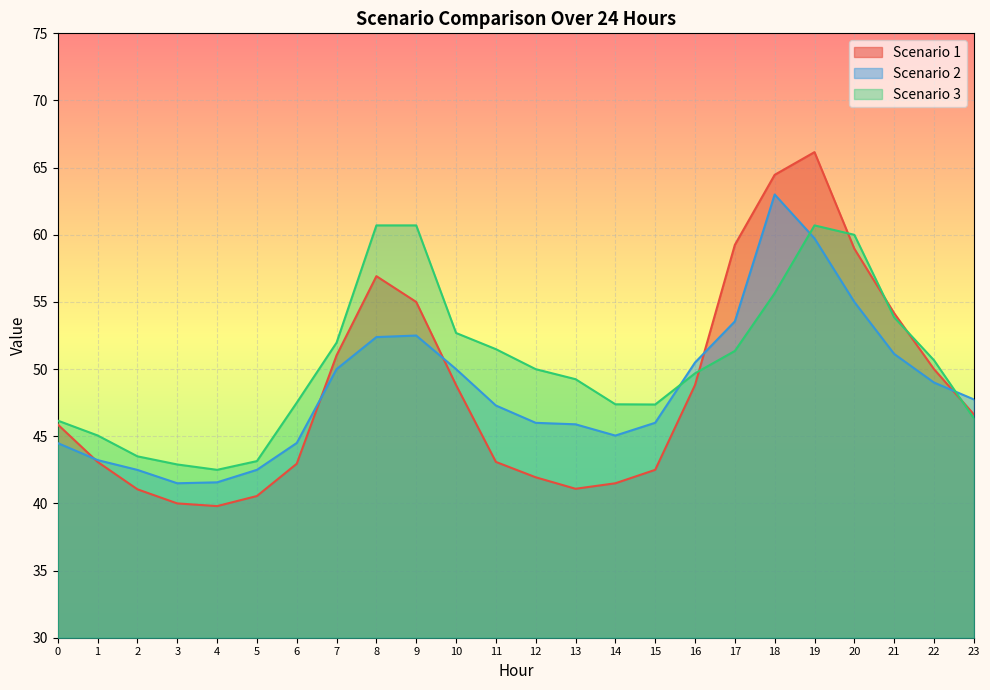

Reading left to right, transcribe all the data shown in this chart.

Scenario 1: 0=45.9	1=43.1	2=41.0	3=40.0	4=39.8	5=40.5	6=43.0	7=51.0	8=56.9	9=55.0	10=48.8	11=43.1	12=41.9	13=41.1	14=41.5	15=42.5	16=48.8	17=59.2	18=64.5	19=66.2	20=59.0	21=54.2	22=50.0	23=46.6
Scenario 2: 0=44.5	1=43.2	2=42.5	3=41.5	4=41.6	5=42.5	6=44.5	7=50.0	8=52.4	9=52.5	10=50.0	11=47.3	12=46.0	13=45.9	14=45.0	15=46.0	16=50.5	17=53.5	18=63.0	19=59.7	20=55.0	21=51.1	22=49.0	23=47.7
Scenario 3: 0=46.2	1=45.1	2=43.5	3=42.9	4=42.5	5=43.1	6=47.5	7=52.0	8=60.7	9=60.7	10=52.7	11=51.5	12=50.0	13=49.2	14=47.4	15=47.4	16=49.7	17=51.4	18=55.6	19=60.7	20=60.0	21=53.9	22=50.7	23=46.3